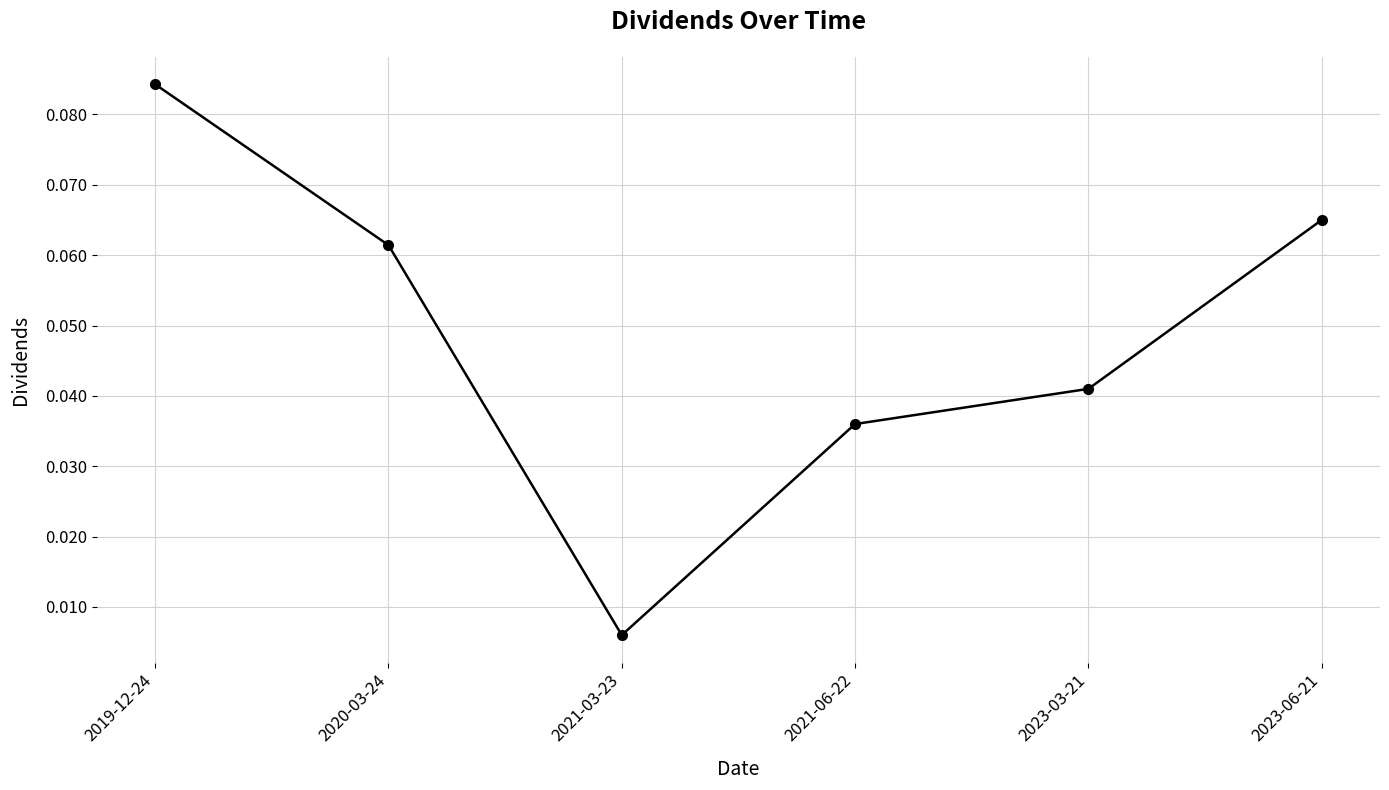

Which has a higher value, 2023-03-21 or 2021-06-22?

2023-03-21